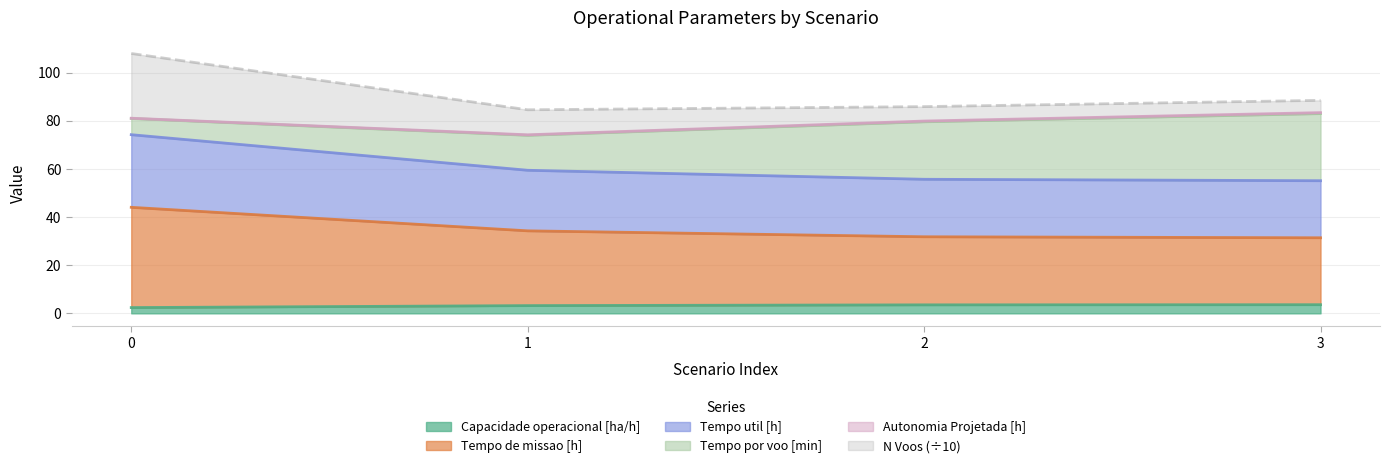

What is the highest value of the Capacidade operacional [ha/h] series?

3.6